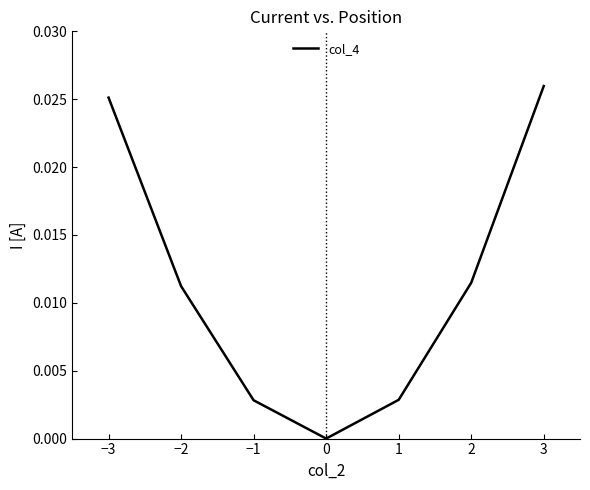

True or false: there are more than 1 points higher than both neighbors.

False